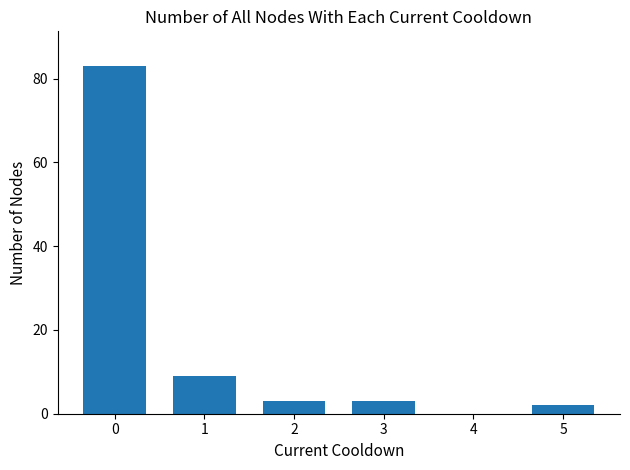

Reading left to right, extract all data points from this chart.

83	9	3	3	0	2